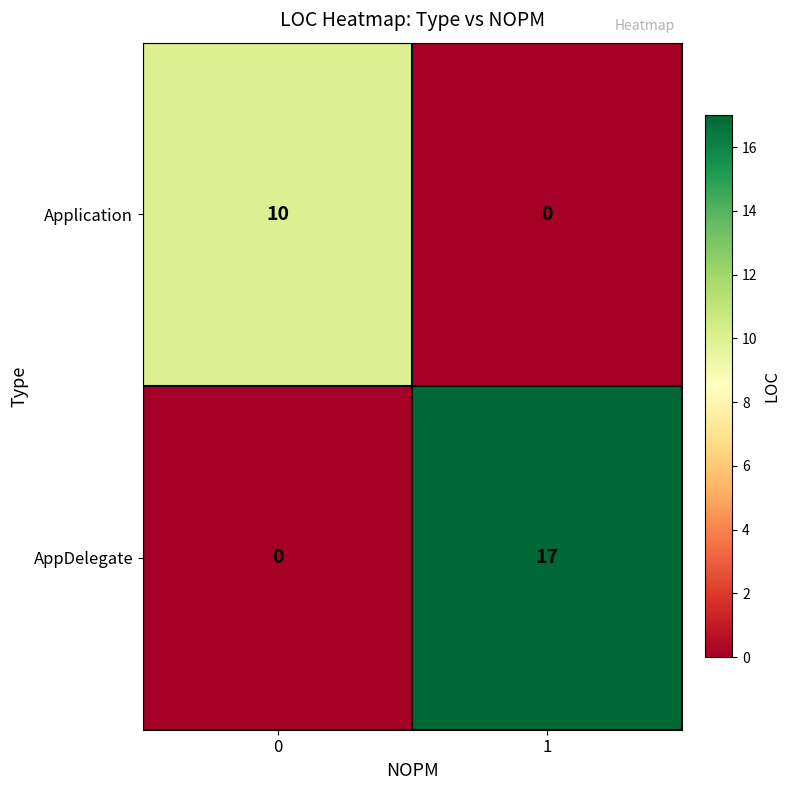

Reading left to right, list all the values displayed in this chart.

Application: 0=10	1=0
AppDelegate: 0=0	1=17